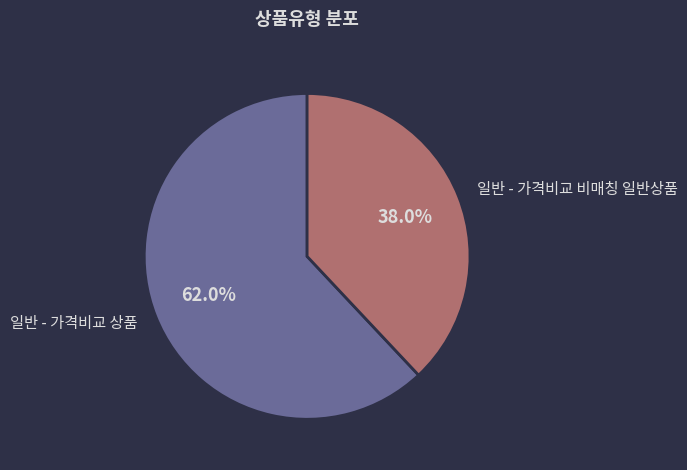

Is it true that 일반 - 가격비교 상품 is 76% of the pie?

False